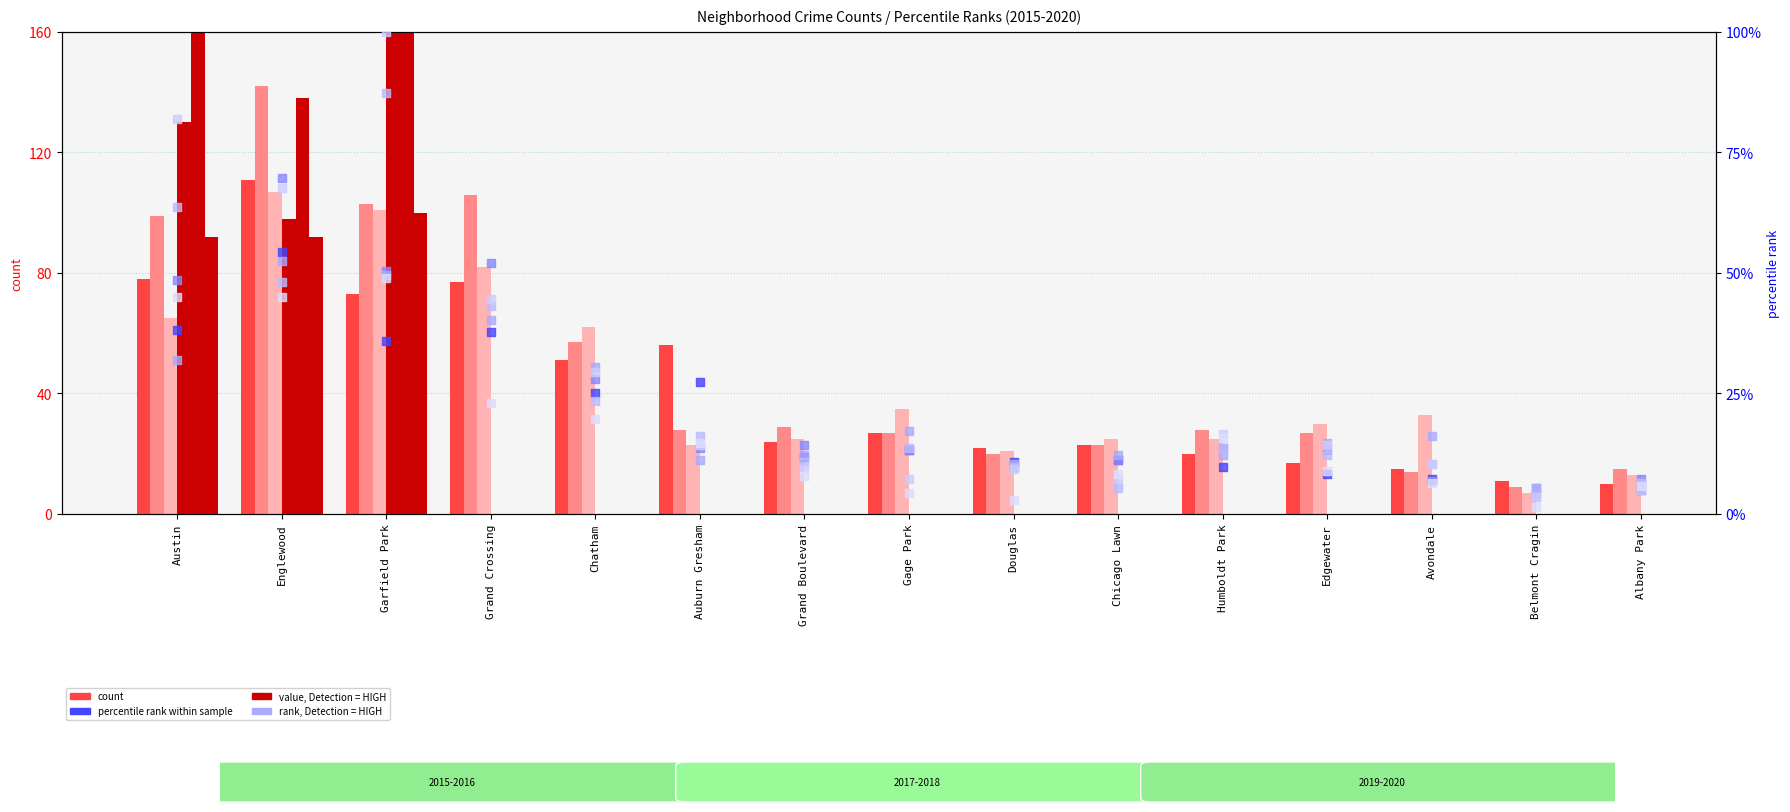

Is the value of 2020 (rank) at Garfield Park greater than the value of 2017 (rank) at Englewood?

No